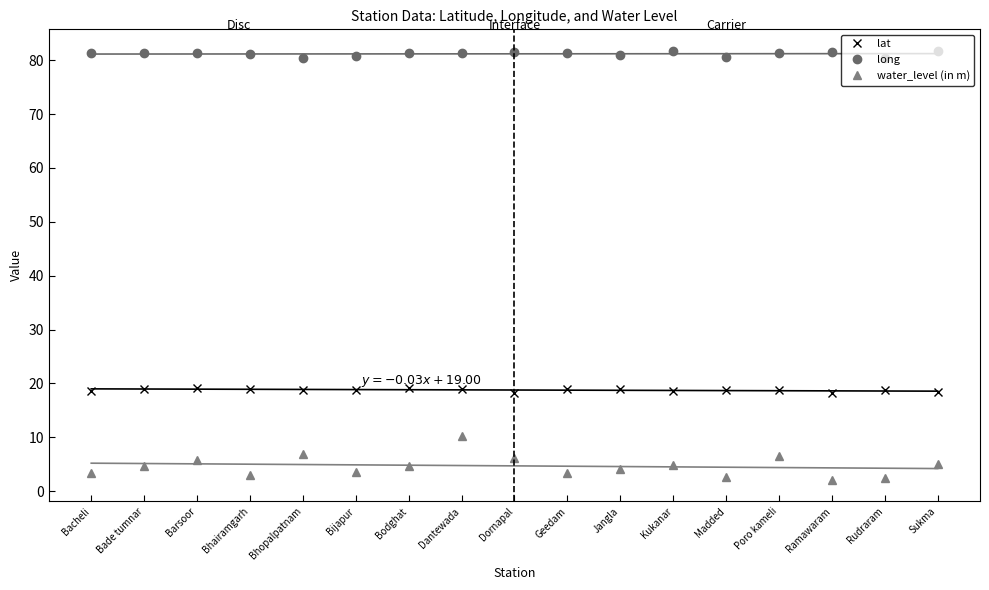

At which label does water_level (in m) reach its minimum?

Ramawaram